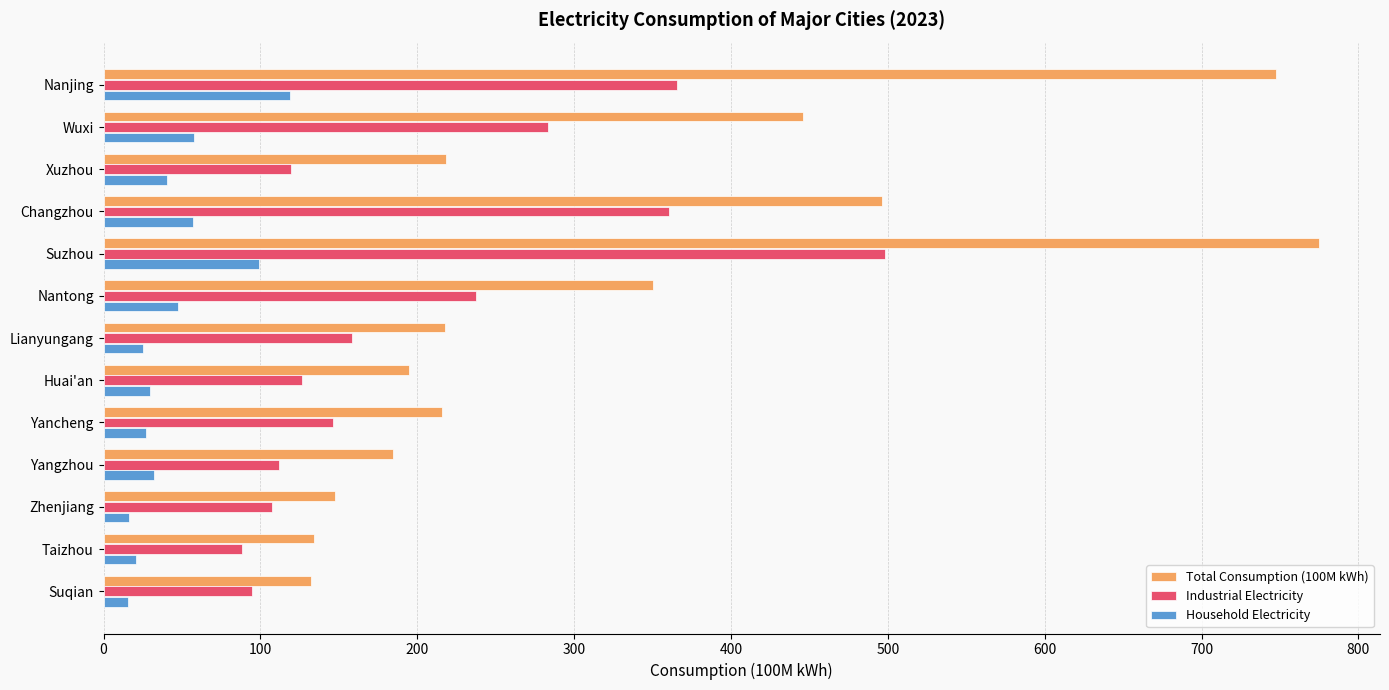

What is the total value across all series at Huai'an?

350.3